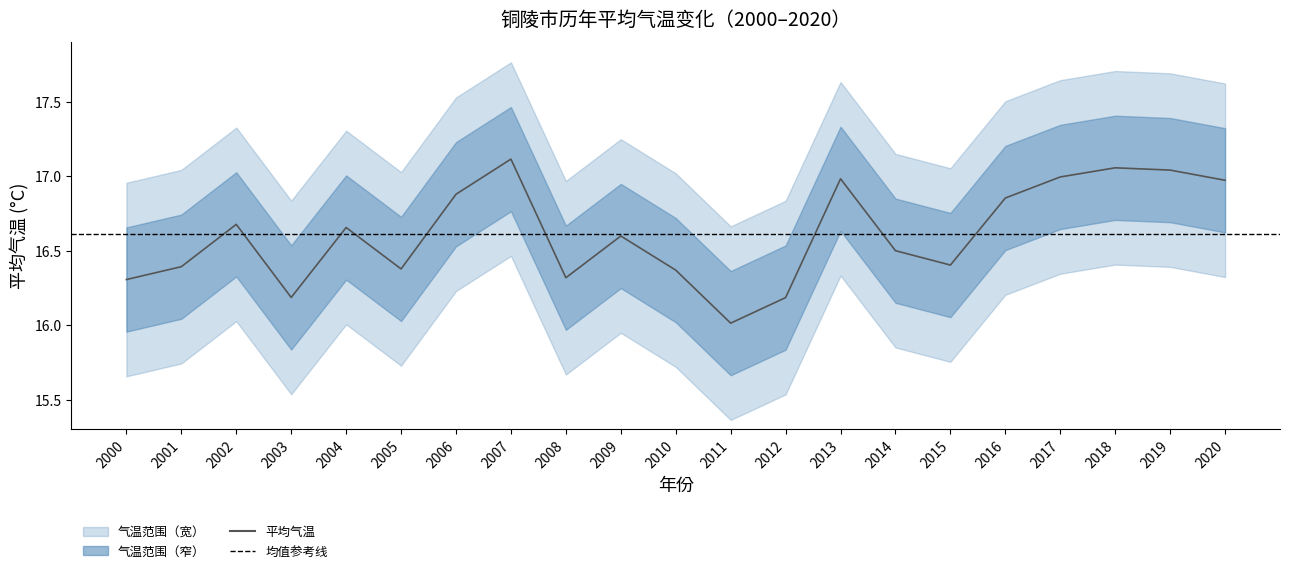

Approximately how many times larger is the value at 2004 compared to 2007?

1.0